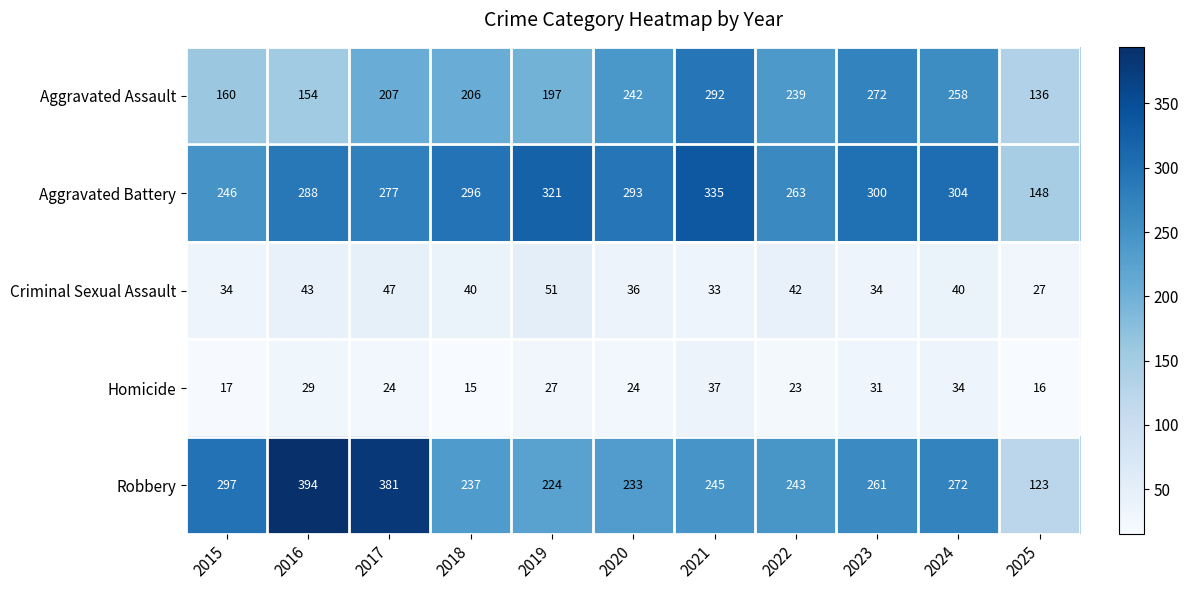

What is the difference between the second highest and minimum values in the Aggravated Battery series?

173